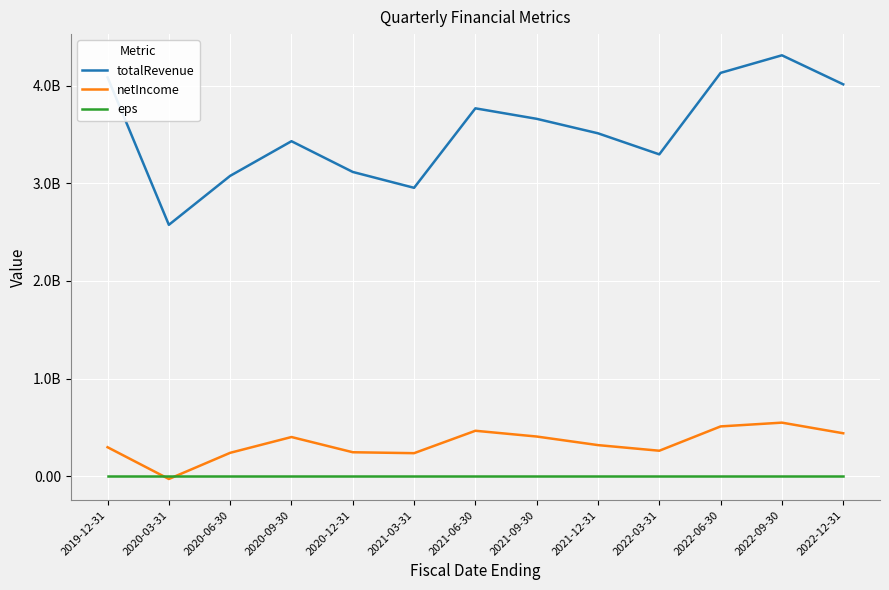

Does the chart display data point markers on the line(s)?

No